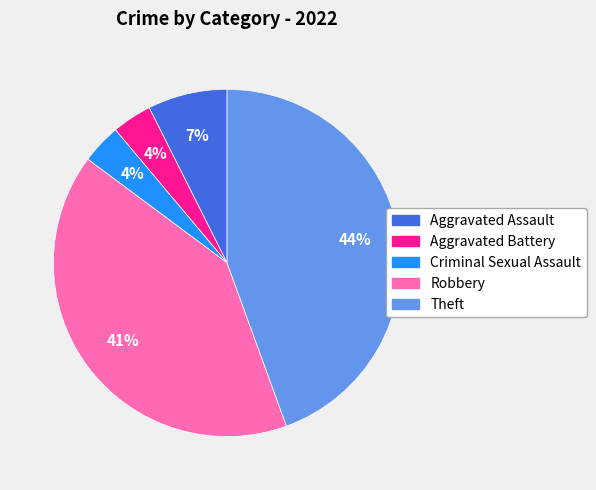

Do Robbery and Criminal Sexual Assault together represent more than half of the pie?

No